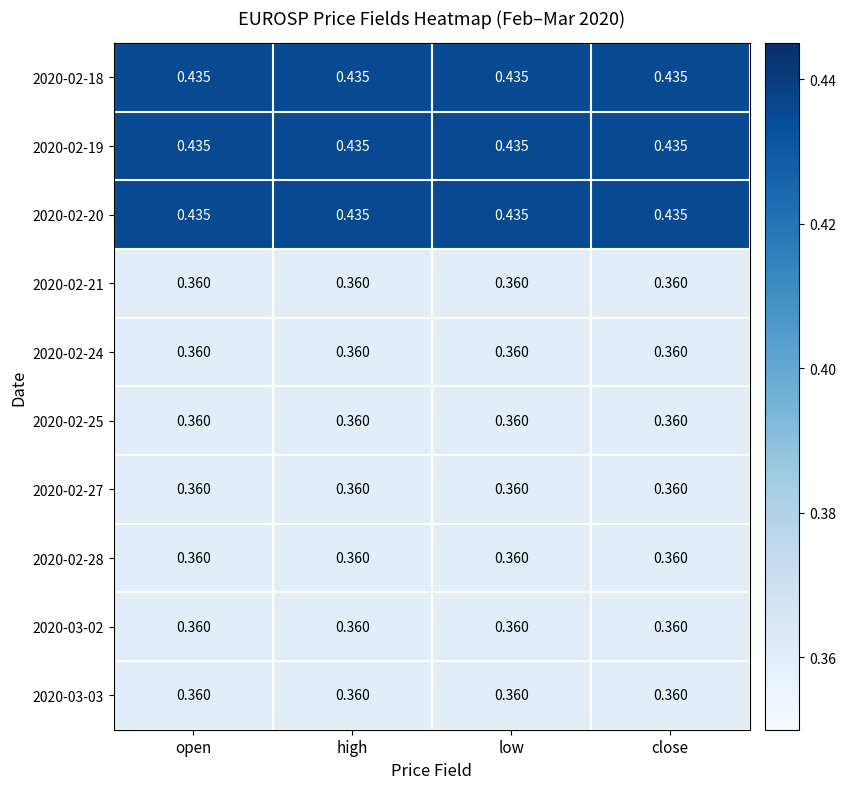

At how many categories does at least one series exceed 0?

4